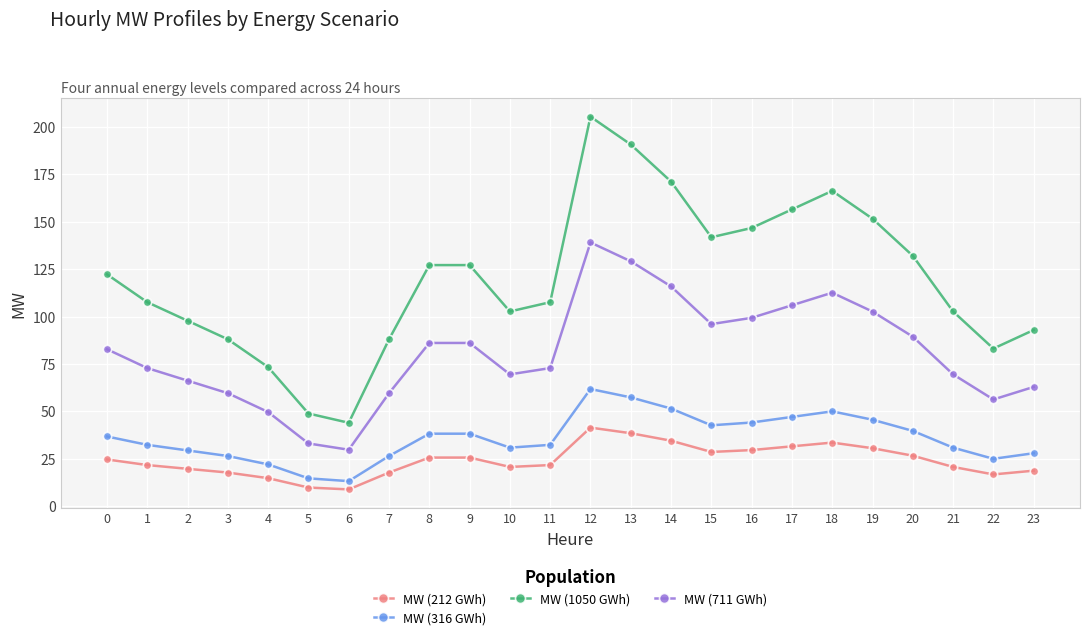

Is this an area chart (filled region under the line)?

No